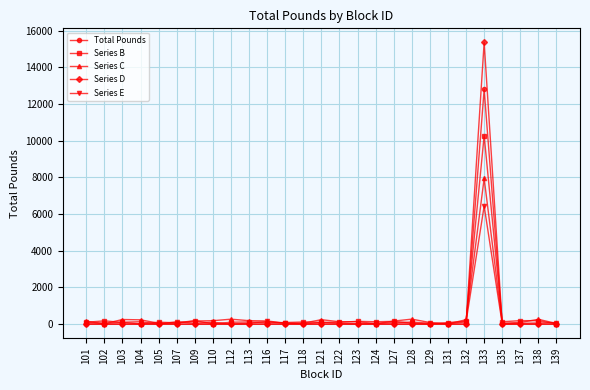

At how many categories does at least one series exceed 8973?

1